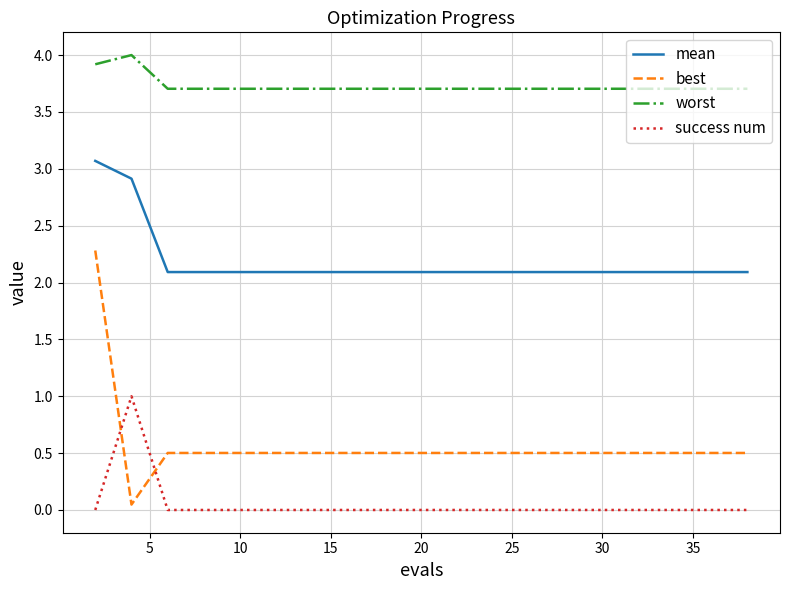

Which series has the largest total across all categories?

worst